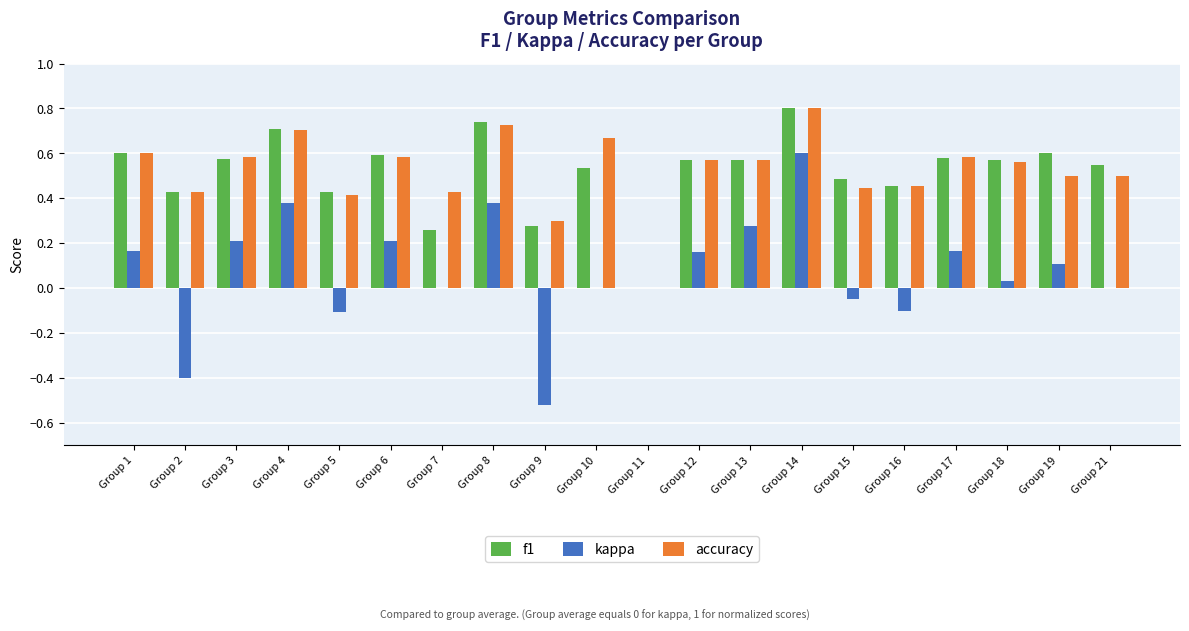

Which series has the widest spread of values?

kappa